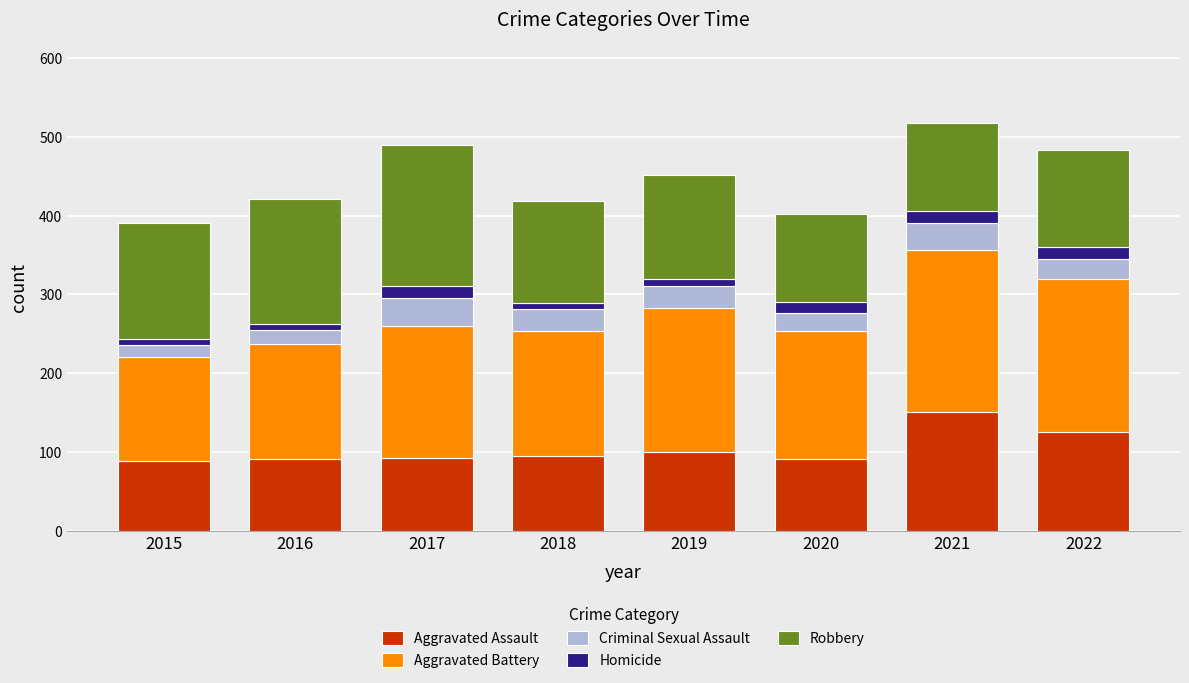

The Aggravated Assault series shows 163 at 2018. True or false?

False